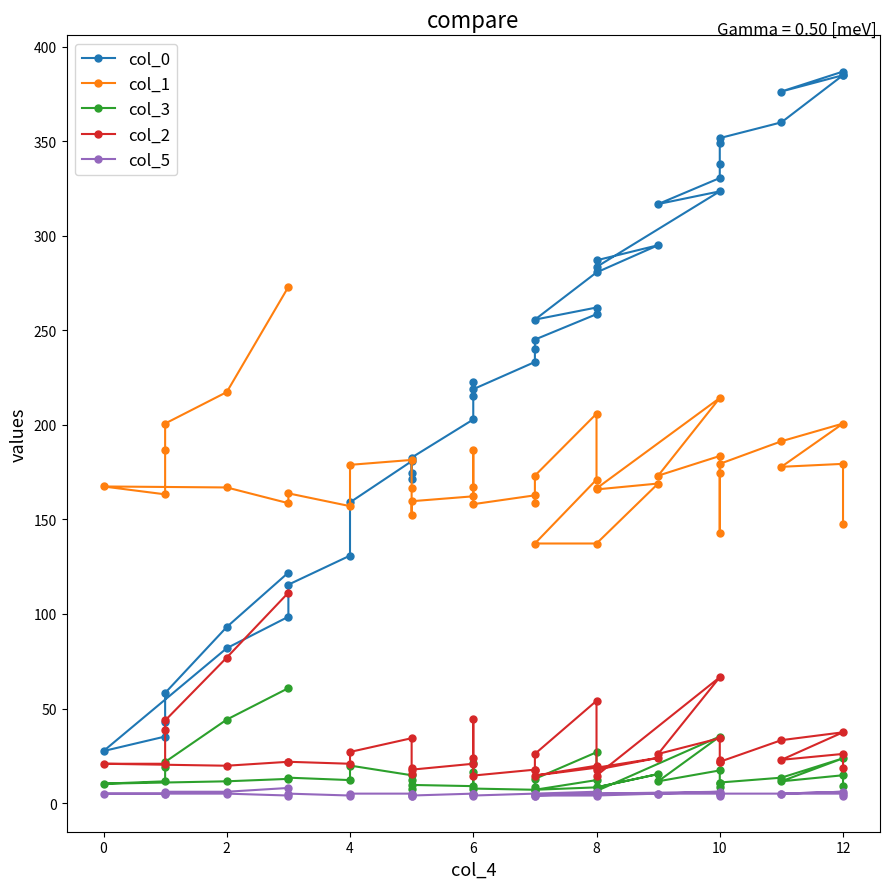

What is the difference between the maximum and second lowest values in the col_1 series?

135.7